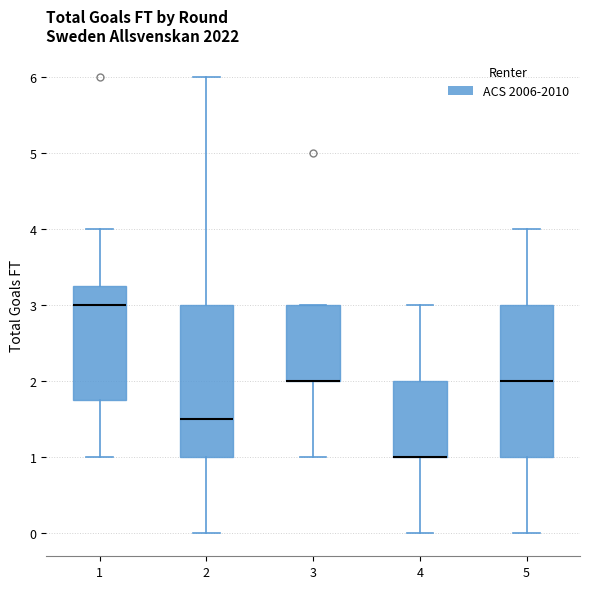

Reading left to right, transcribe this box plot: for each box, give where its median line is, the range the box spans, and where its two whiskers end, as read against the y-axis. The values are not printed on the chart, so give them approximately, as read against the axis.

1: median 3.0, box 1.8 to 3.3, whiskers 1.0 to 4.0
2: median 1.5, box 1.0 to 3.0, whiskers 0.0 to 6.0
3: median 2.0 (drawn on the box's lower edge), box 2.0 to 3.0, whiskers 1.0 to 3.0
4: median 1.0 (drawn on the box's lower edge), box 1.0 to 2.0, whiskers 0.0 to 3.0
5: median 2.0, box 1.0 to 3.0, whiskers 0.0 to 4.0